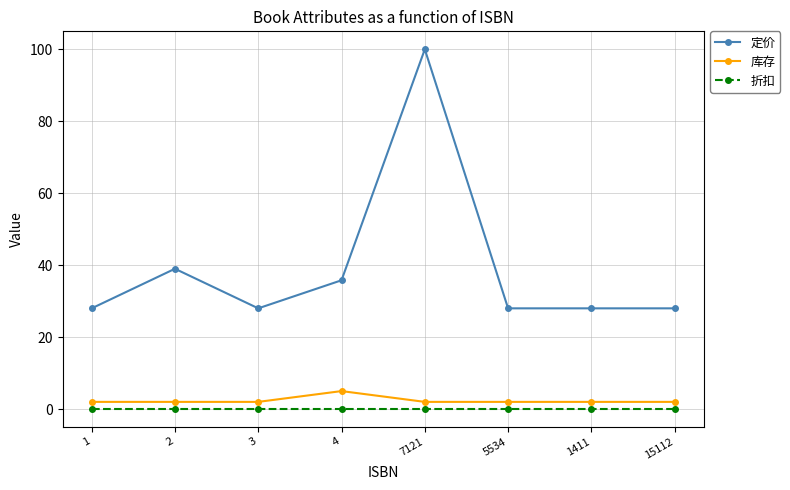

True or false: 折扣 has a value of 0.1 at 7121.

True